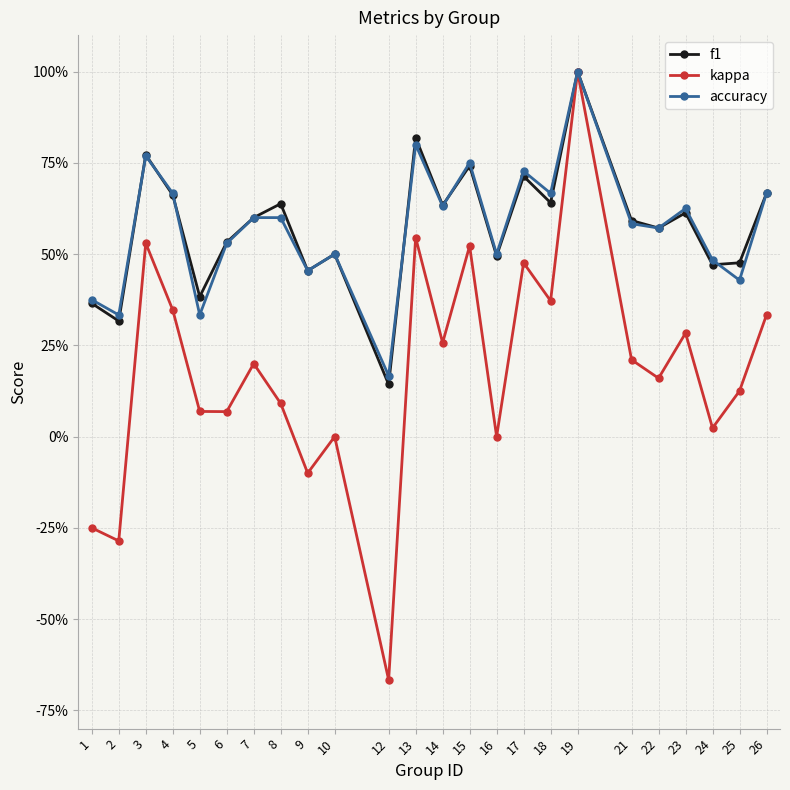

Reading right to left, extract all data points from this chart.

f1: 26=0.7	25=0.5	24=0.5	23=0.6	22=0.6	21=0.6	19=1.0	18=0.6	17=0.7	16=0.5	15=0.7	14=0.6	13=0.8	12=0.1	10=0.5	9=0.5	8=0.6	7=0.6	6=0.5	5=0.4	4=0.7	3=0.8	2=0.3	1=0.4
kappa: 26=0.3	25=0.1	24=0.0	23=0.3	22=0.2	21=0.2	19=1.0	18=0.4	17=0.5	16=0.0	15=0.5	14=0.3	13=0.5	12=-0.7	10=0.0	9=-0.1	8=0.1	7=0.2	6=0.1	5=0.1	4=0.3	3=0.5	2=-0.3	1=-0.2
accuracy: 26=0.7	25=0.4	24=0.5	23=0.6	22=0.6	21=0.6	19=1.0	18=0.7	17=0.7	16=0.5	15=0.8	14=0.6	13=0.8	12=0.2	10=0.5	9=0.5	8=0.6	7=0.6	6=0.5	5=0.3	4=0.7	3=0.8	2=0.3	1=0.4